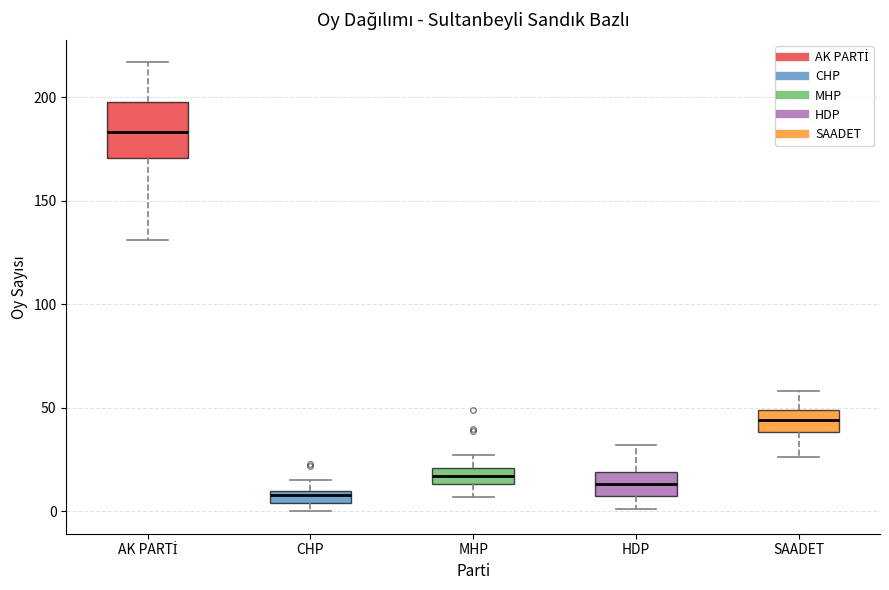

Comparing the boxes themselves (not the whiskers), which one is the tallest?

AK PARTİ